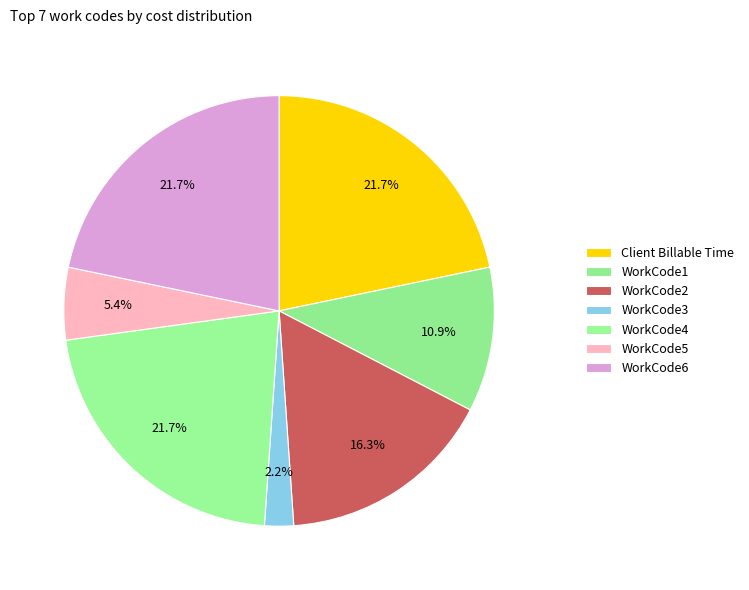

Combined, what portion of the pie is WorkCode6 and WorkCode4?

43.5%